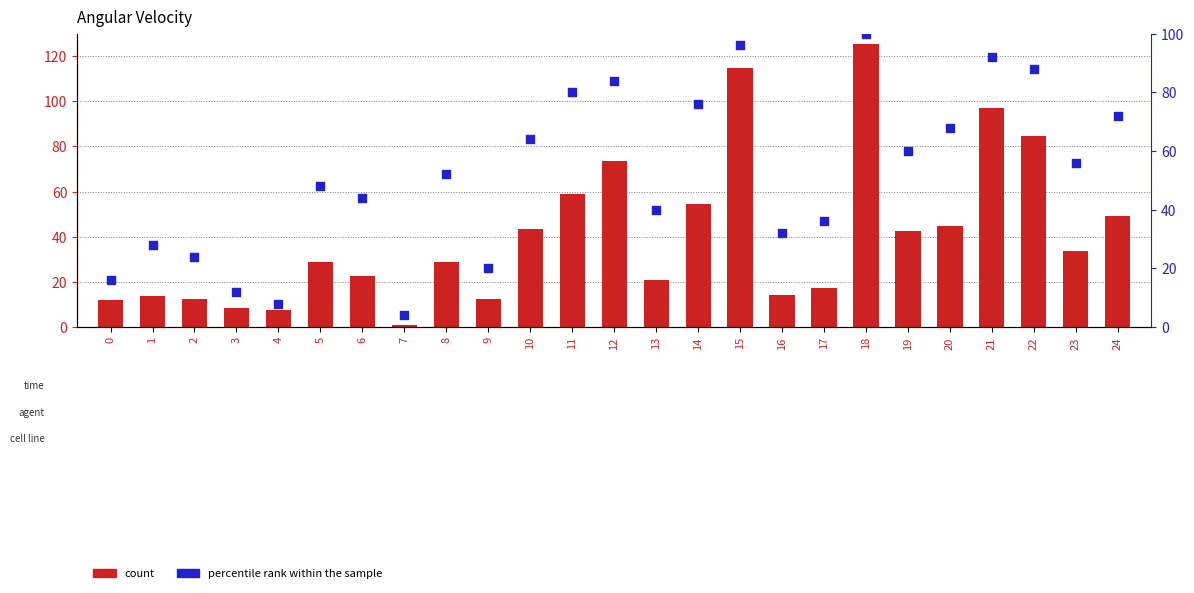

Which series has the largest Y range (max minus min)?

count